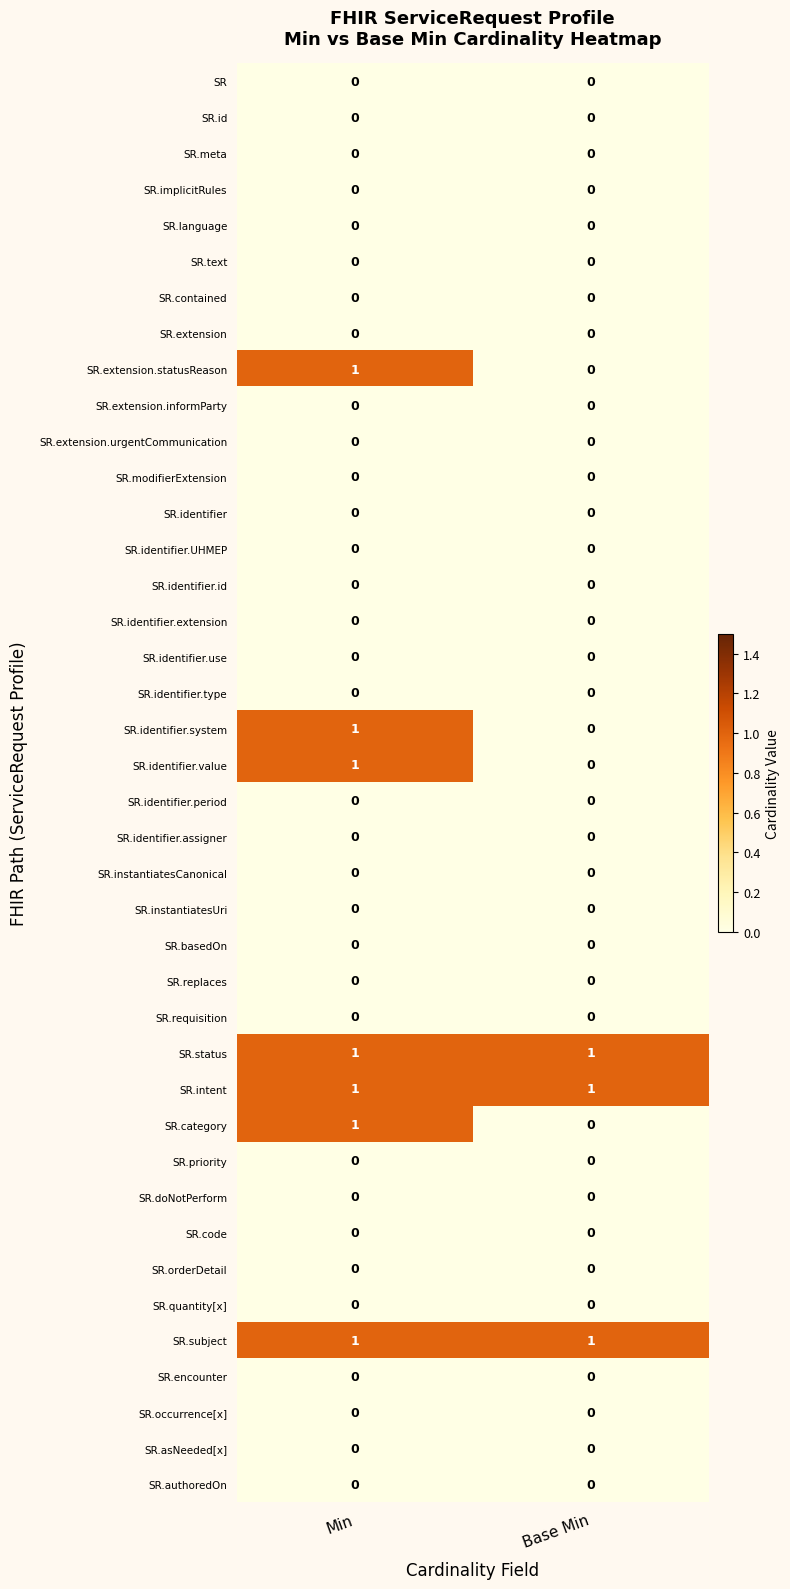

What is the total value across all series at Min?

7